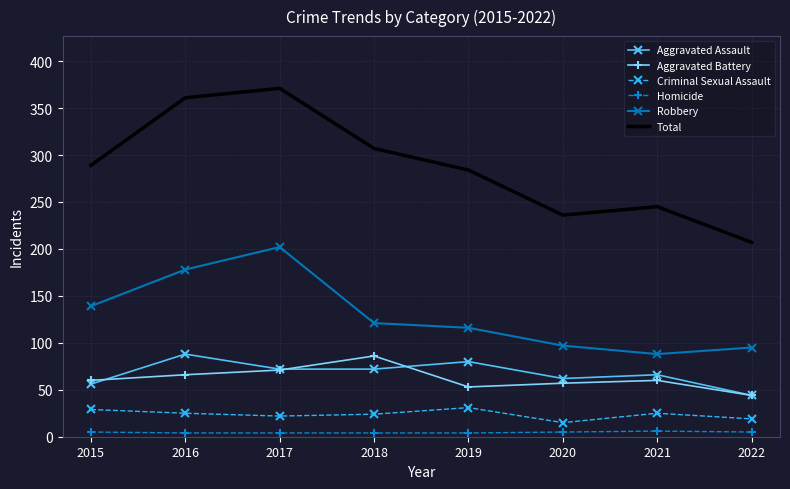

What is the highest value of the Total series?

371